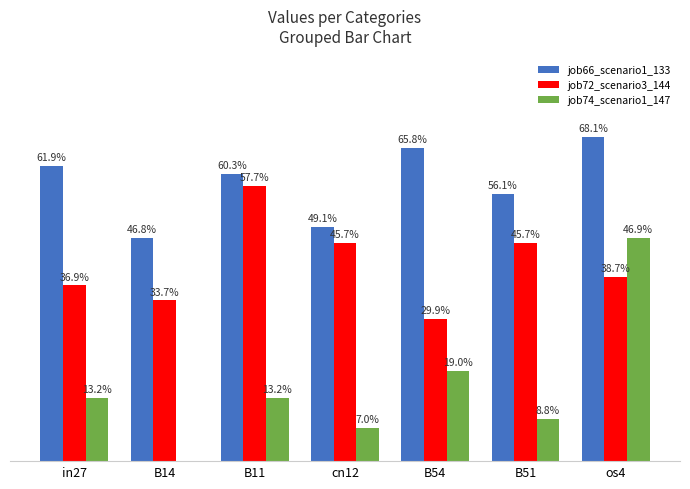

Are the bars grouped side by side (vs. stacked)?

Yes